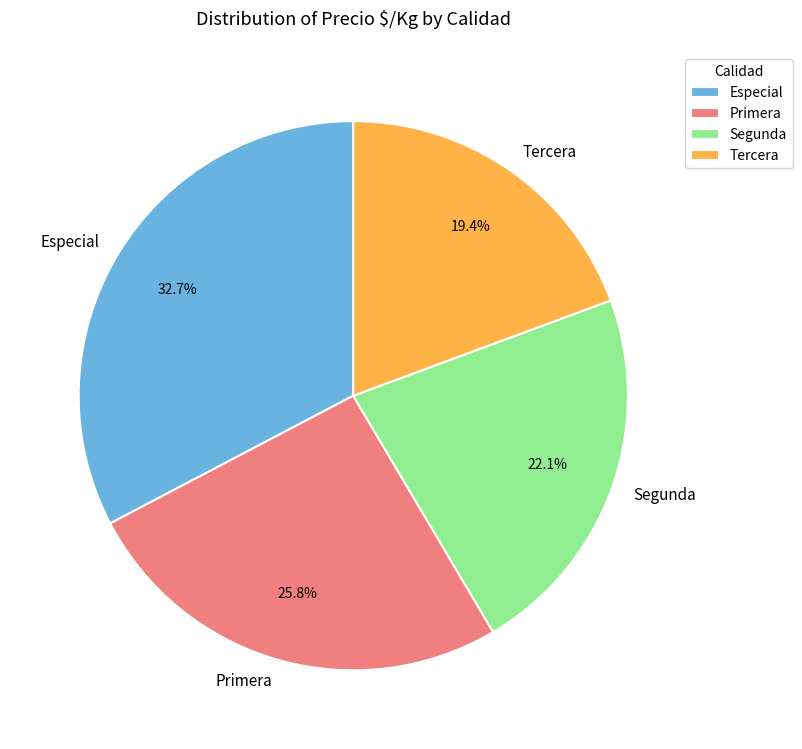

Approximately how many times larger is the value at Primera compared to Tercera?

1.3